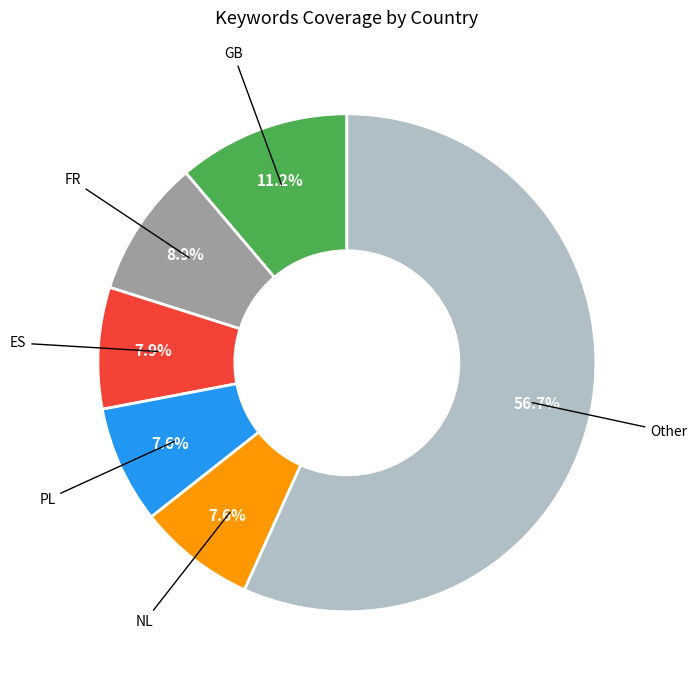

Is there a majority slice in this chart?

Yes